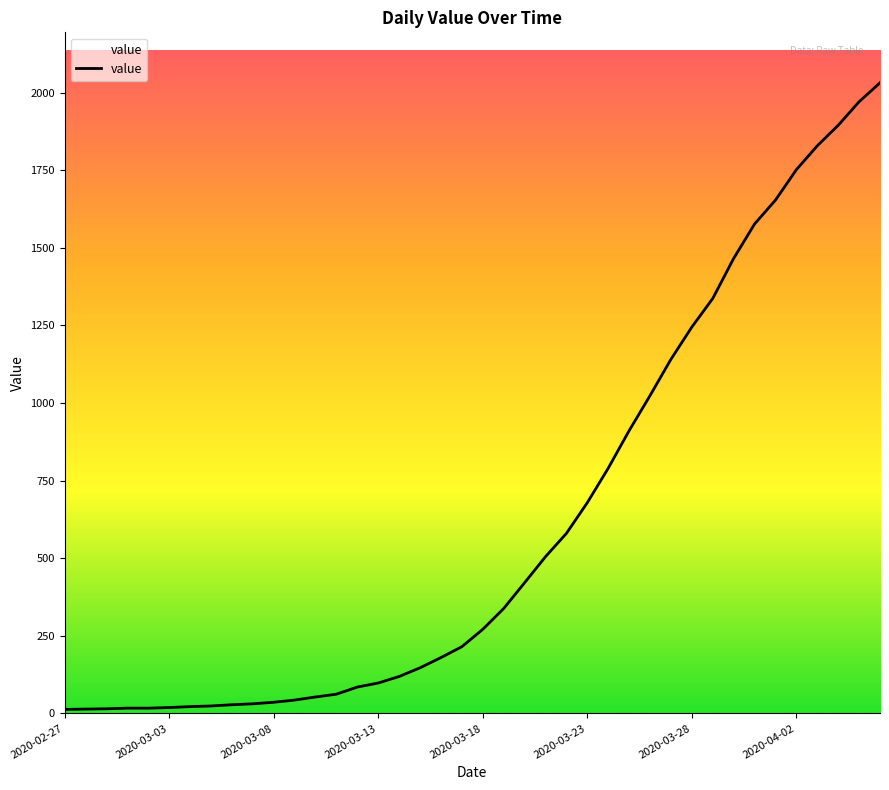

What is the difference between the maximum and minimum values?

2019